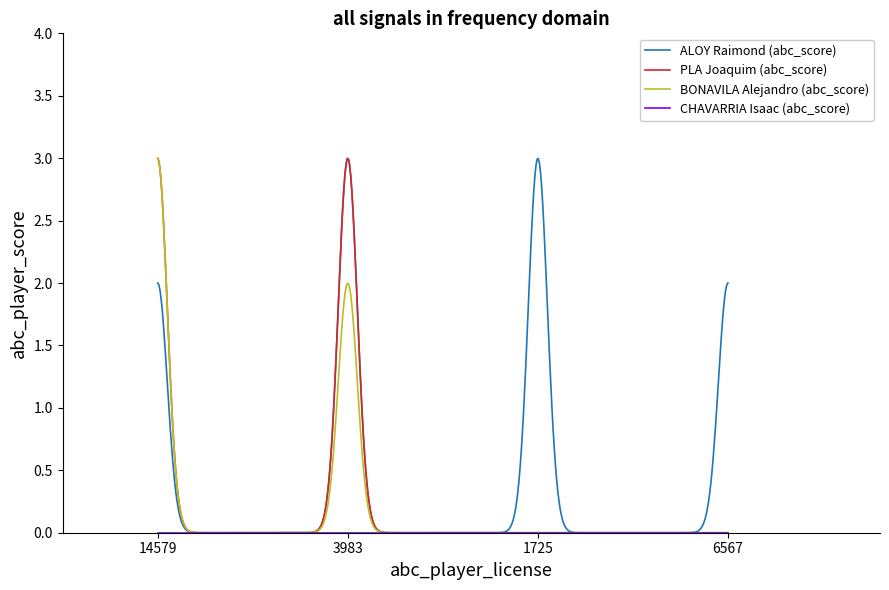

What is the maximum value shown in the chart?

3.0